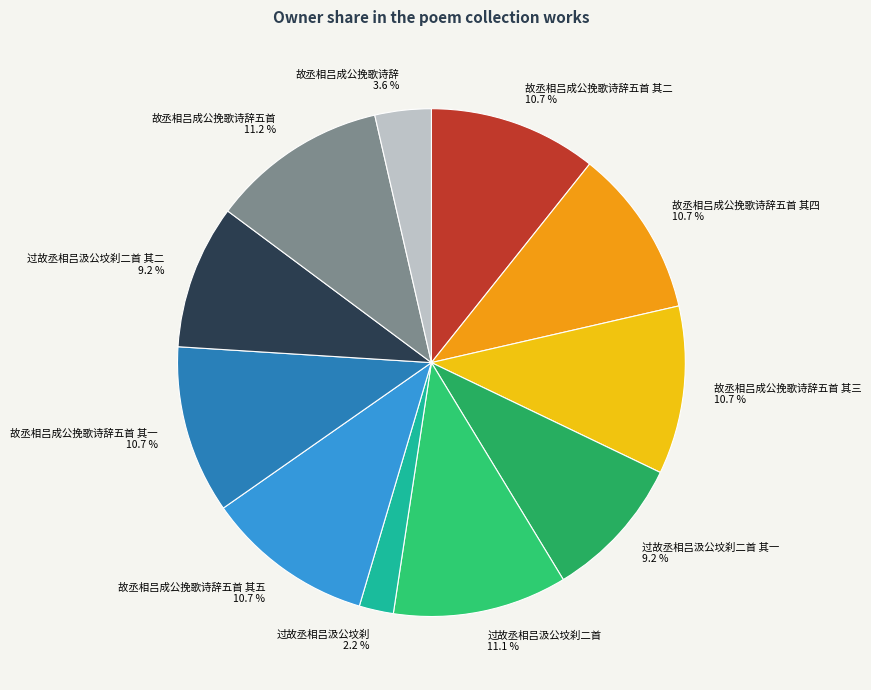

What is the smallest slice in the pie chart?

过故丞相吕汲公坟刹